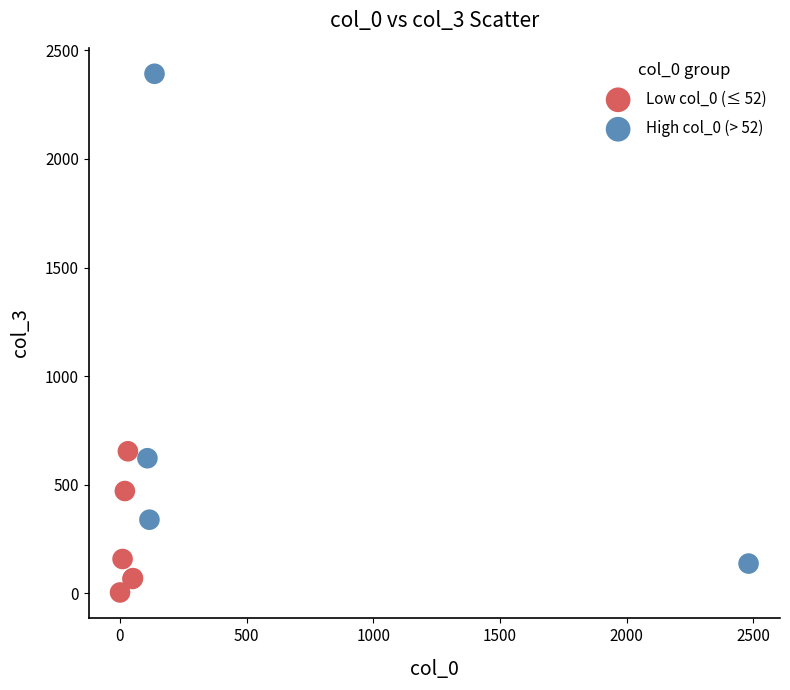

Which series contains the highest Y value?

High col_0 (> 52)